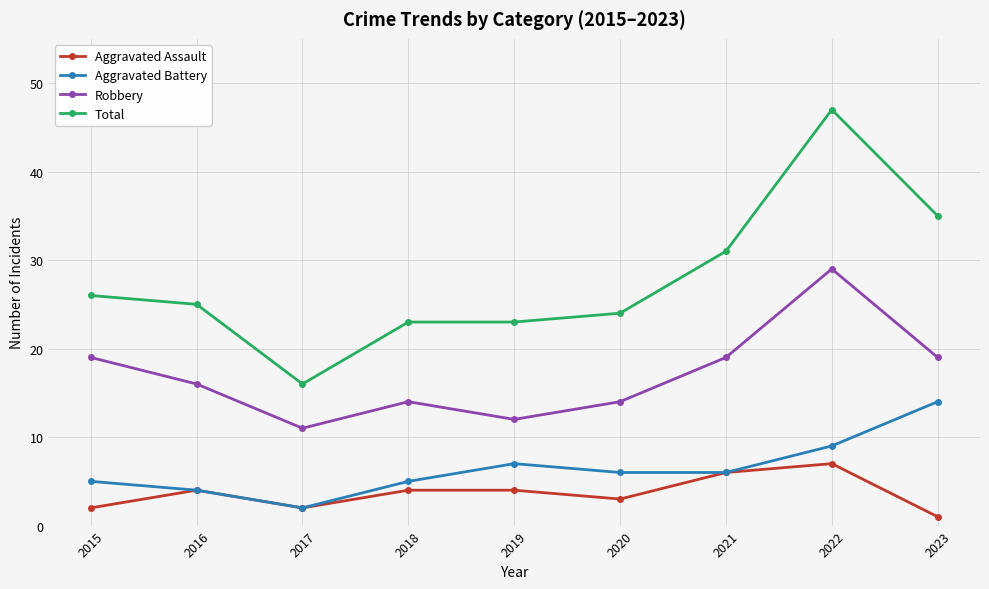

Which series has the largest range (max minus min)?

Total